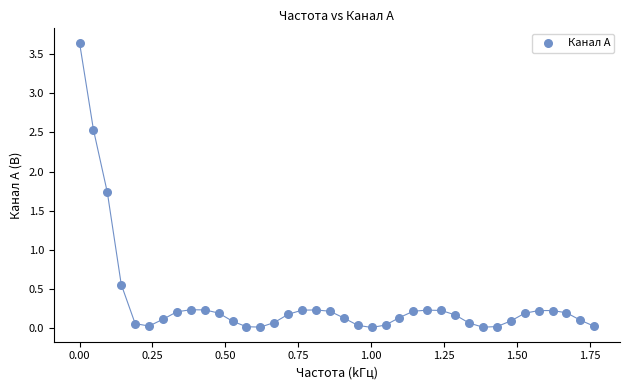

What is the range of Y values (max minus min)?

3.6